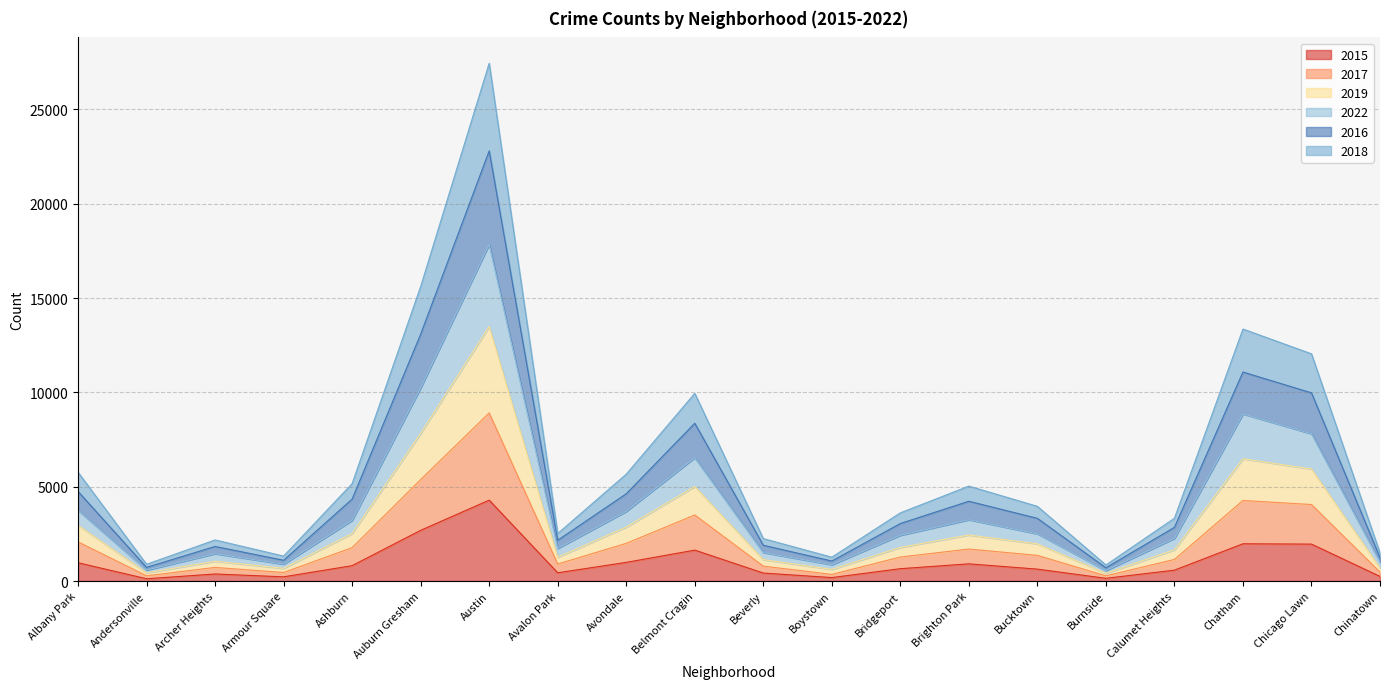

At how many categories does at least one series exceed 17035?

1